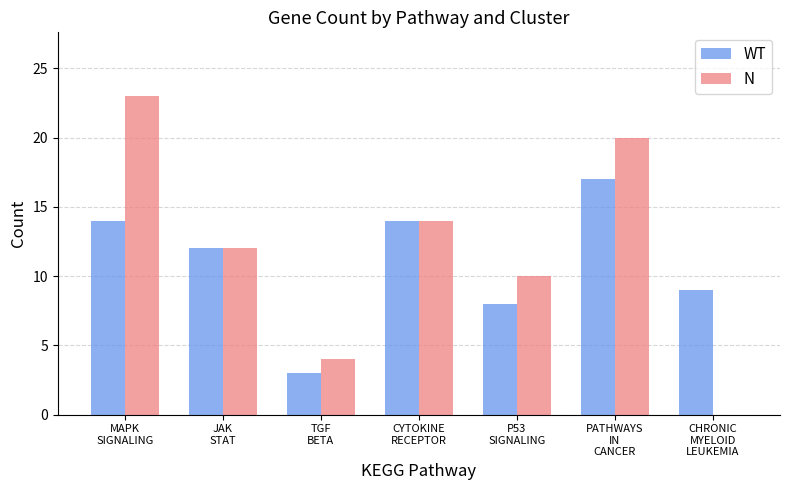

What are all the series names shown in the legend?

WT, N